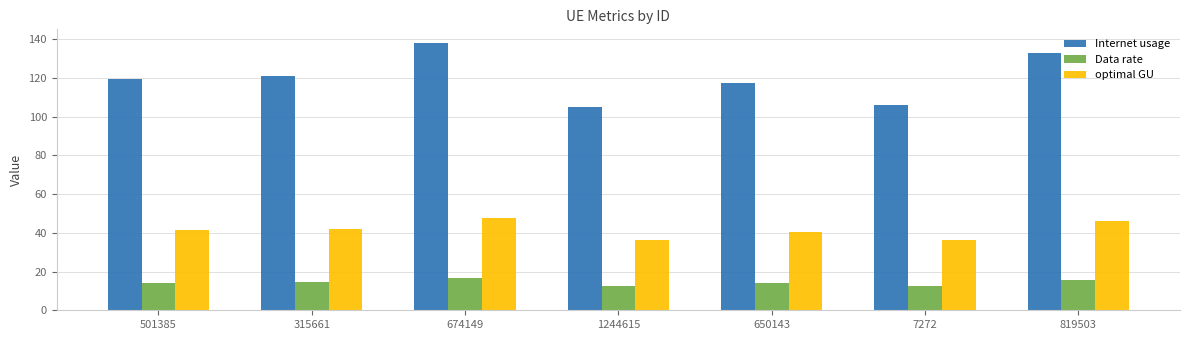

Is it true that optimal GU equals 11.2 at 1244615?

False